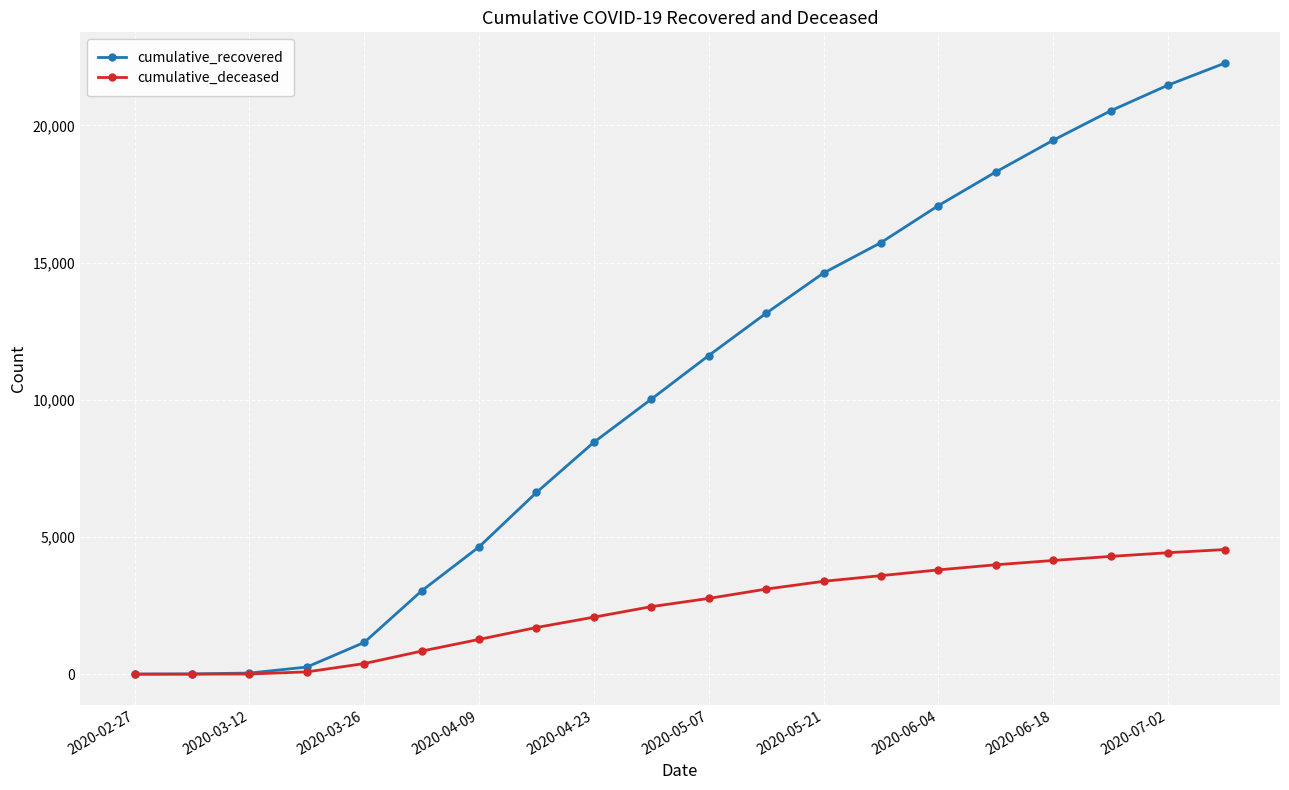

What is the sum of all cumulative_deceased values?

46838